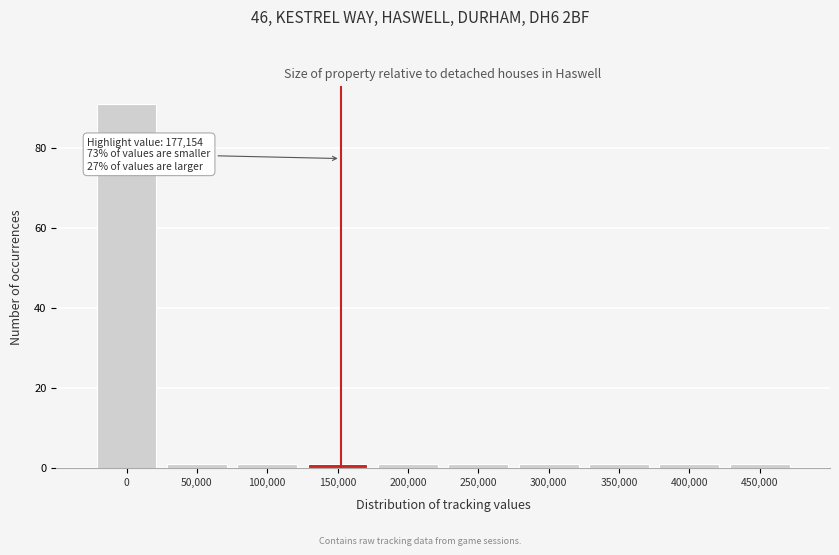

Reading left to right, list all the values displayed in this chart.

0=91	50,000=1	100,000=1	150,000=1	200,000=1	250,000=1	300,000=1	350,000=1	400,000=1	450,000=1